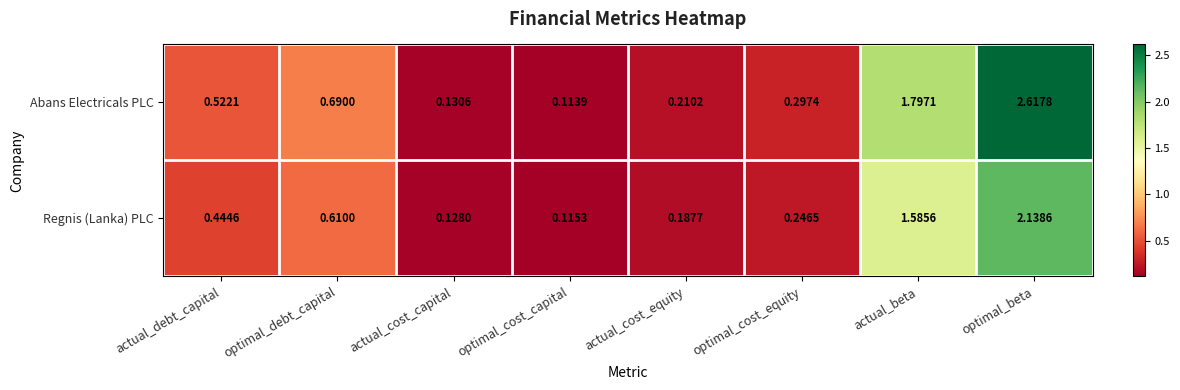

Where is Regnis (Lanka) PLC nearest to the value 1?

optimal_debt_capital